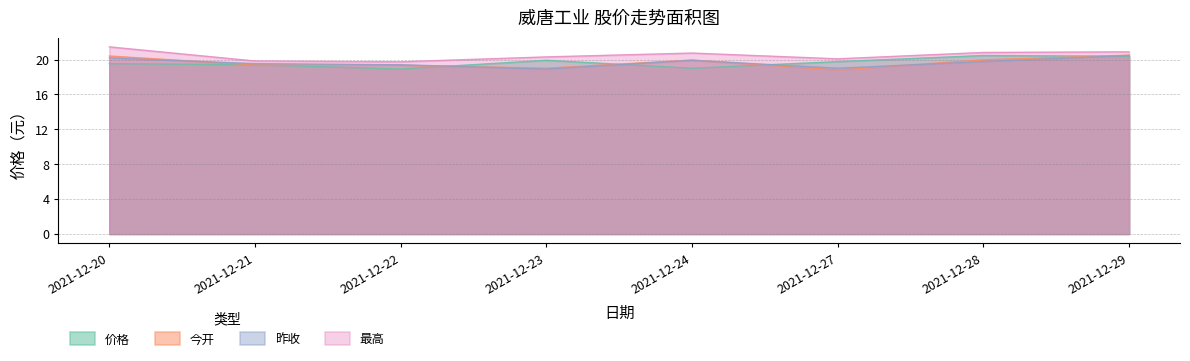

What is the approximate value of 最高 at 2021-12-21?

19.8